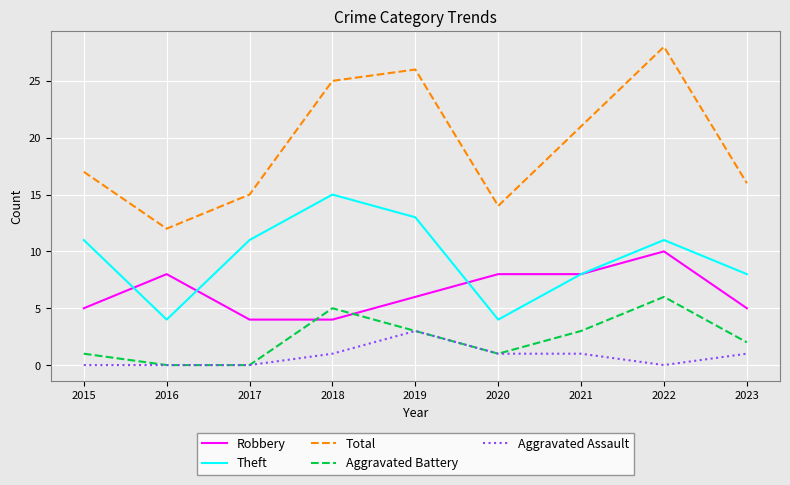

Rank the series by their maximum value, from highest to lowest.

Total, Theft, Robbery, Aggravated Battery, Aggravated Assault